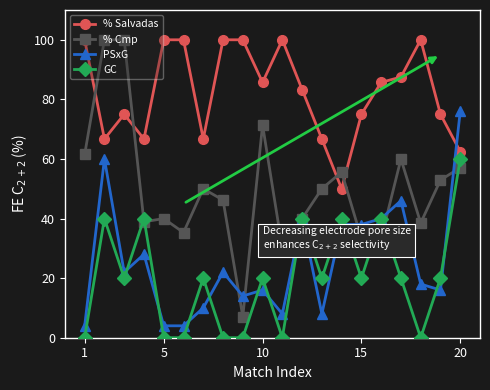

Which series has the largest range (max minus min)?

% Cmp